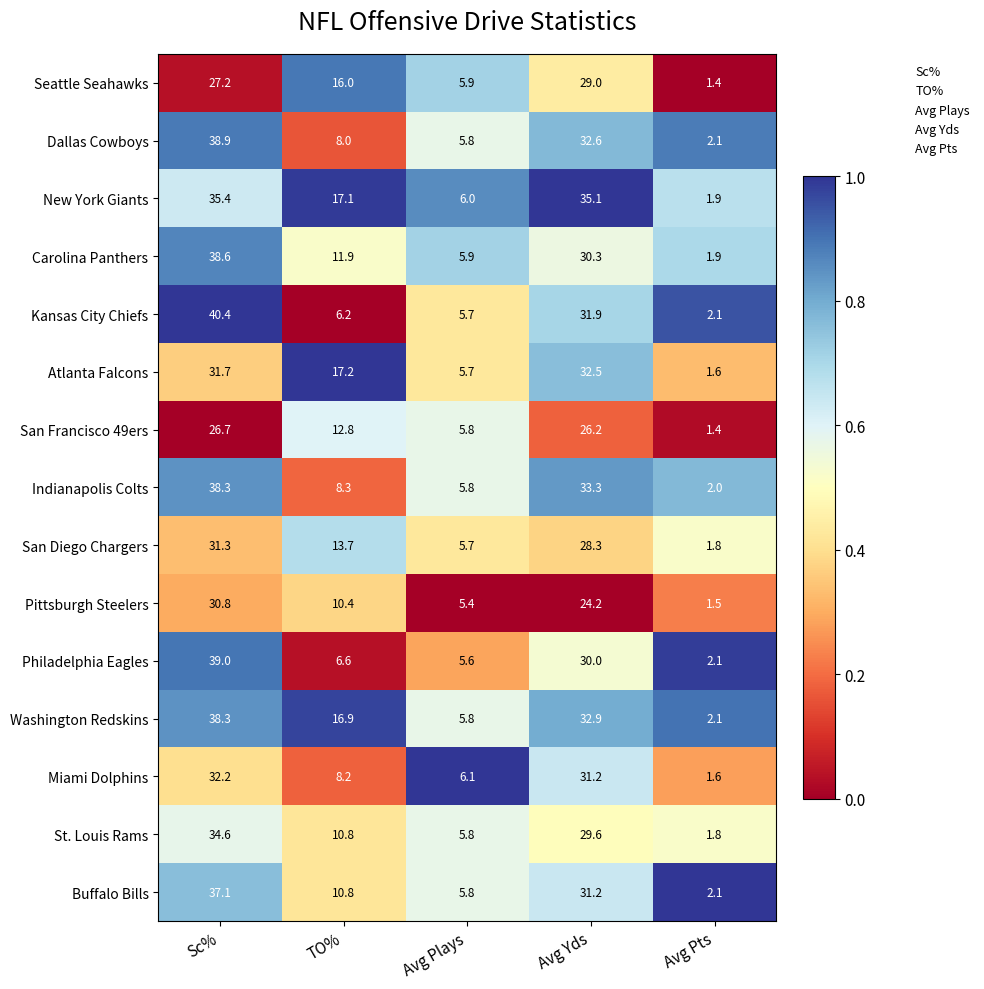

The value of St. Louis Rams at TO% is 10.8. True or false?

True